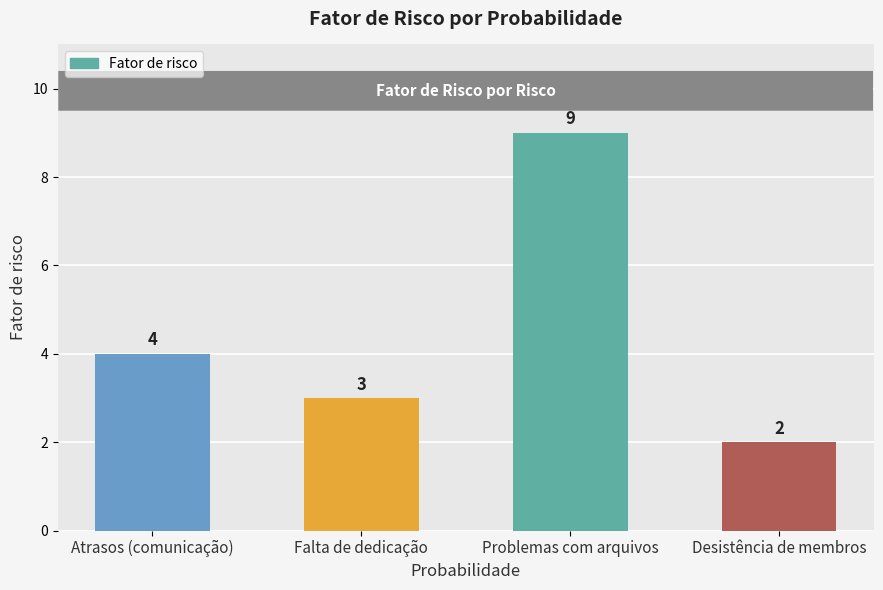

What is the smallest value displayed?

2